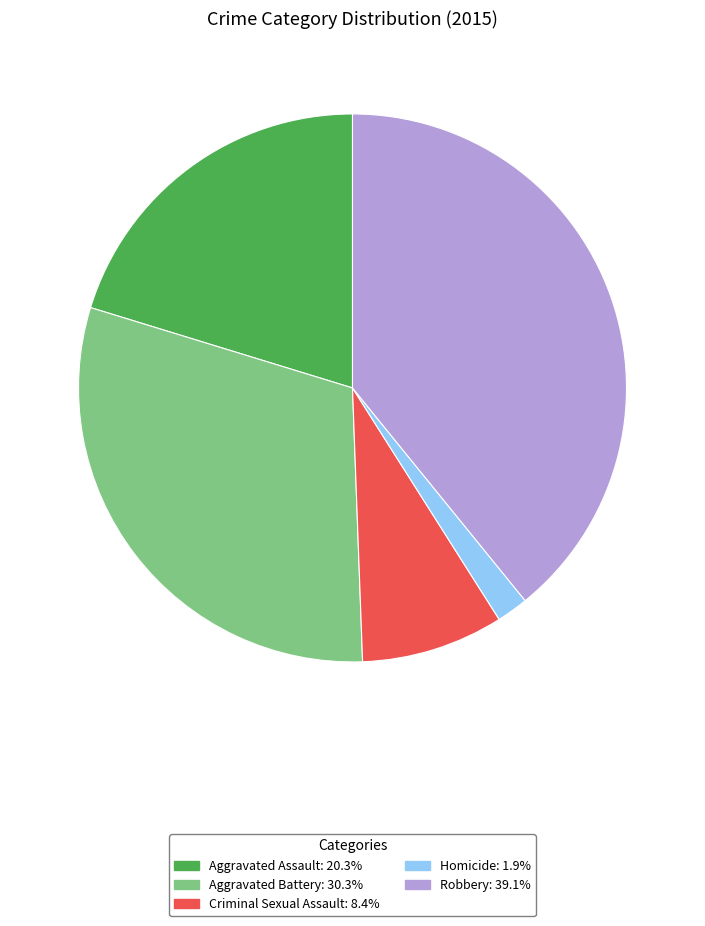

Is it true that Aggravated Assault is 28% of the pie?

False